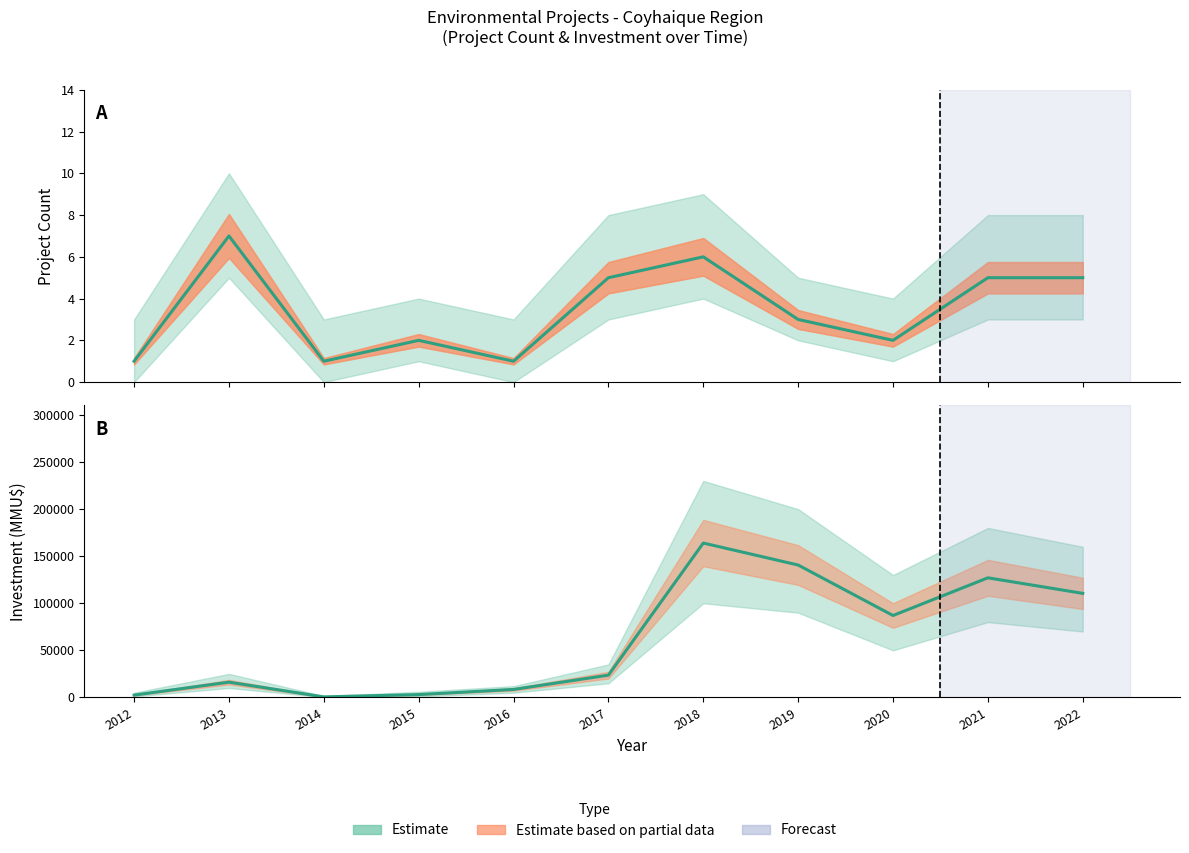

True or false: Investment (MMU$) and Project Count intersect in this chart.

False